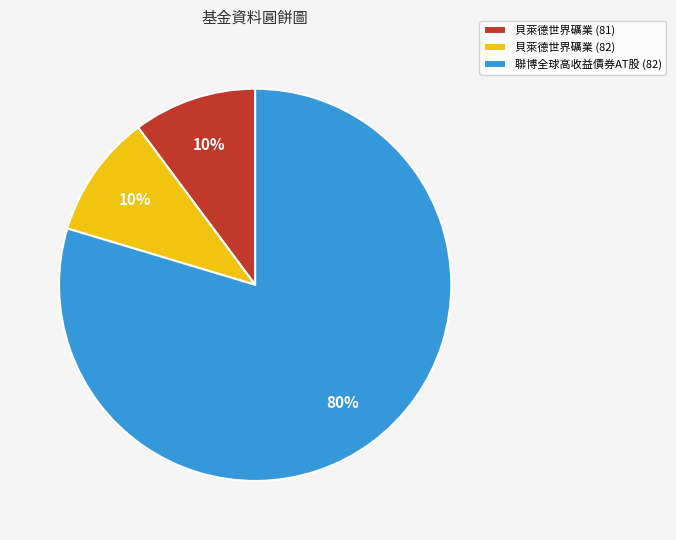

What is the ratio of the value at 貝萊德世界礦業 (82) to the value at 貝萊德世界礦業 (81)?

1.0